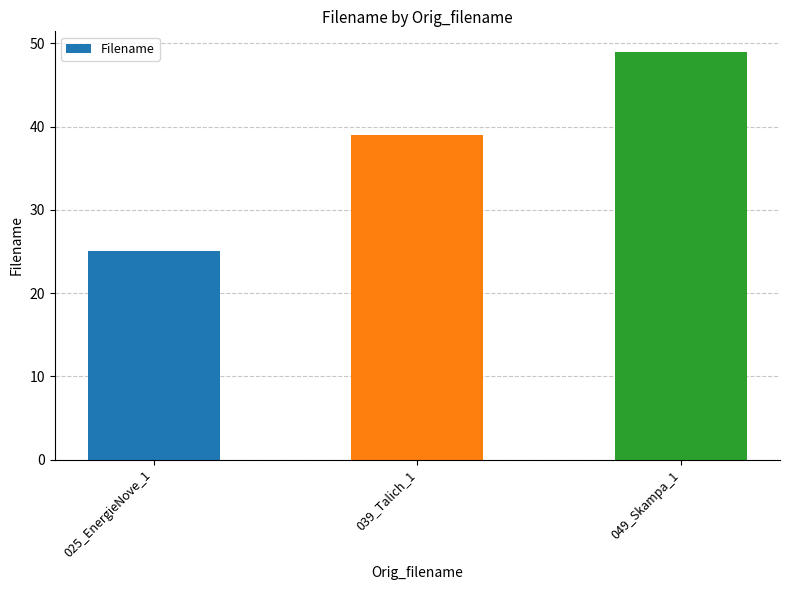

How many bars are there in total?

3